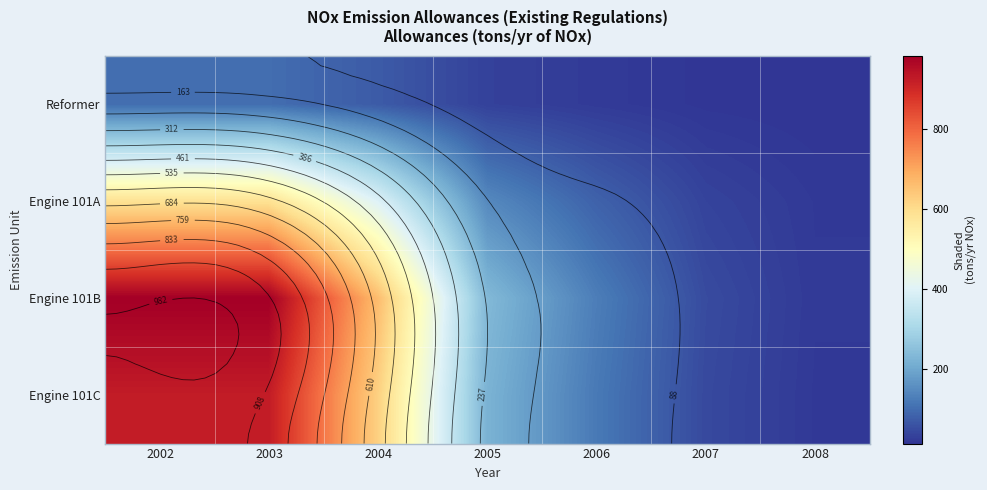

Which series has the widest spread of values?

Engine 101B